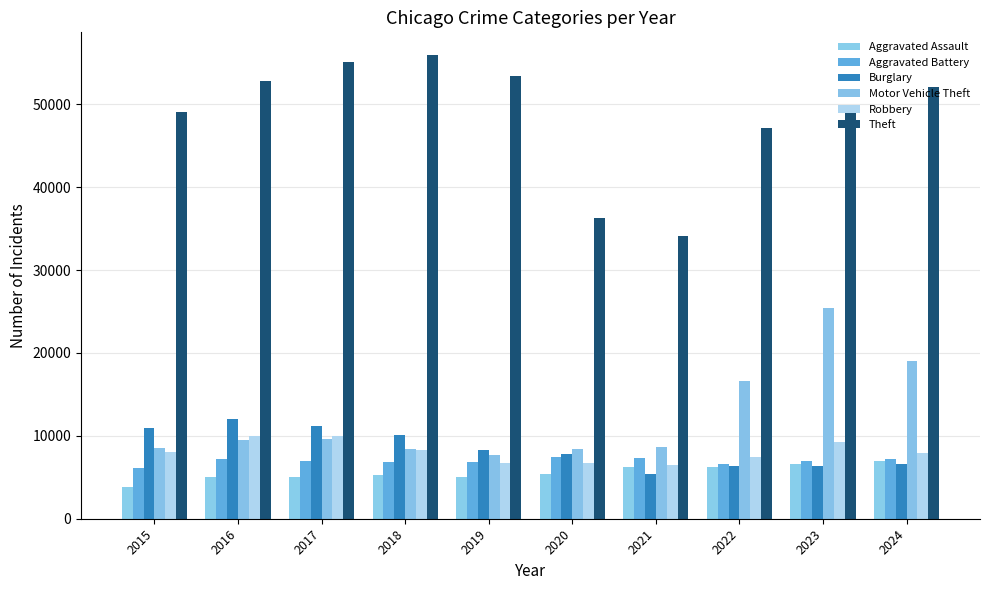

What is the difference between the second highest and second lowest values in the Aggravated Assault series?

1619